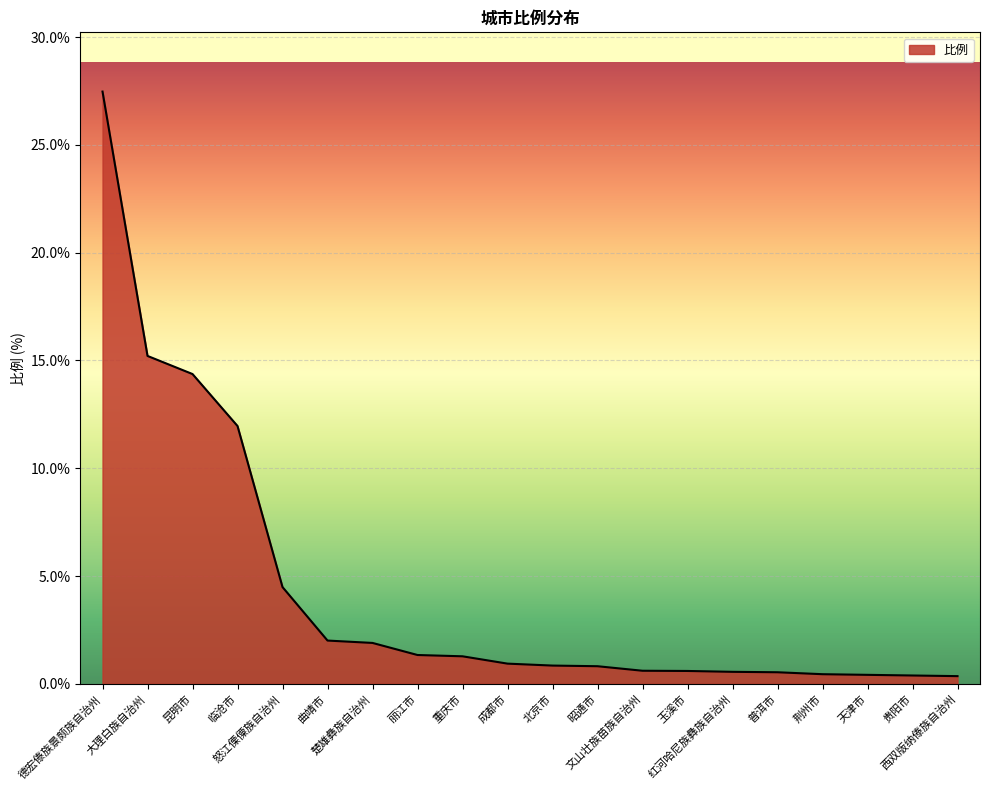

What is the greatest value displayed?

27.5